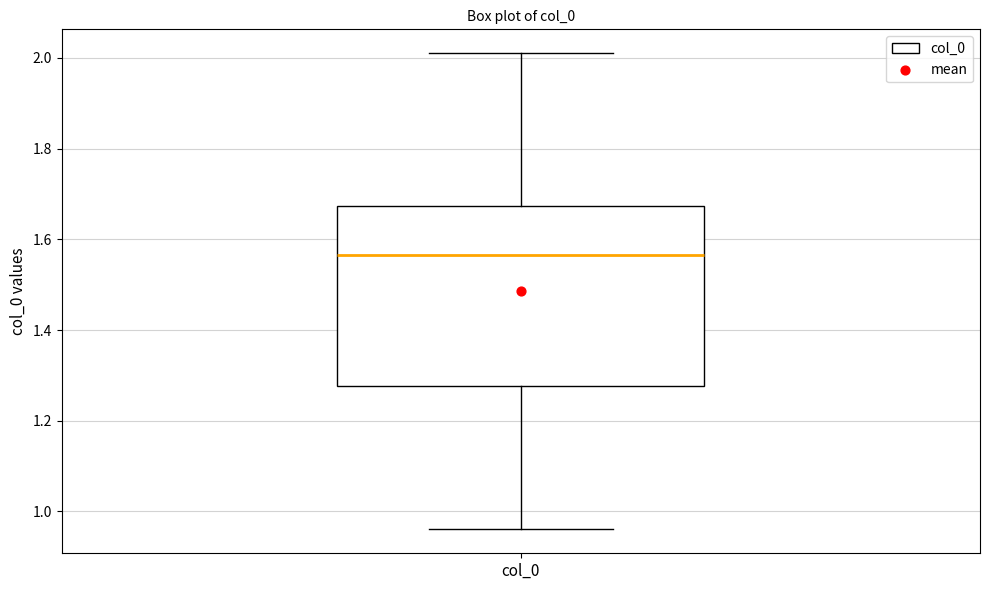

Read this box plot against the y-axis: the position of the median line, the range covered by the box, and the ends of both whiskers. The values are not printed on the chart, so give them approximately, as read against the axis.

median 1.56, box 1.28 to 1.68, whiskers 0.96 to 2.02